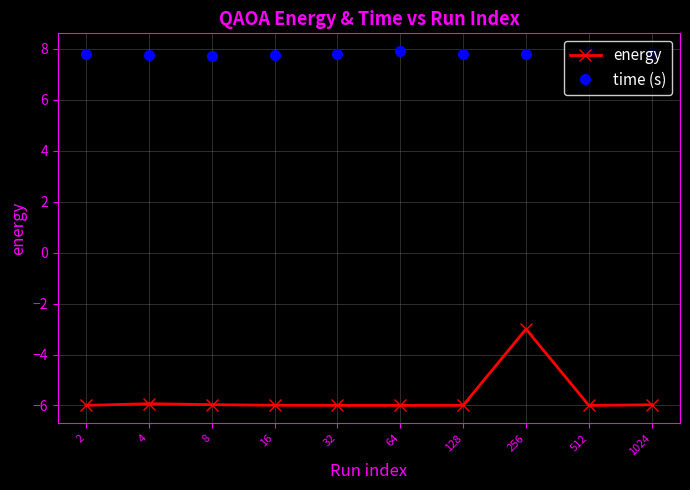

True or false: energy and time (s) intersect in this chart.

False